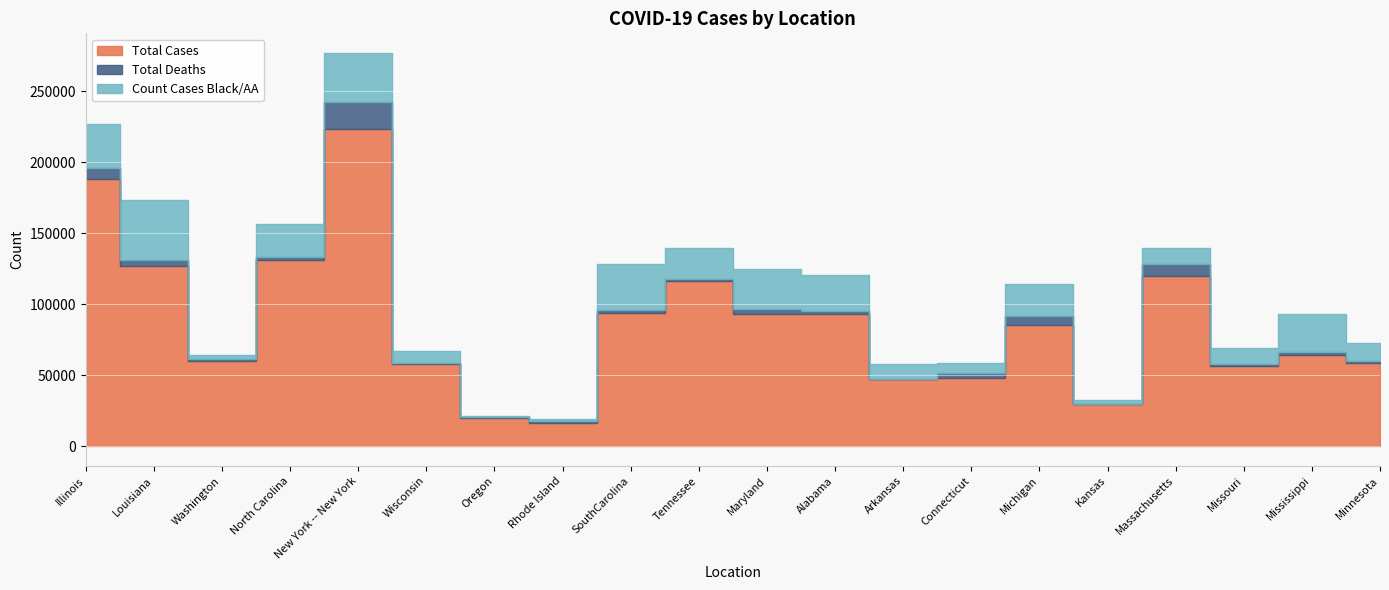

Is the value of Count Cases Black/AA at Washington greater than the value of Total Deaths at Connecticut?

No